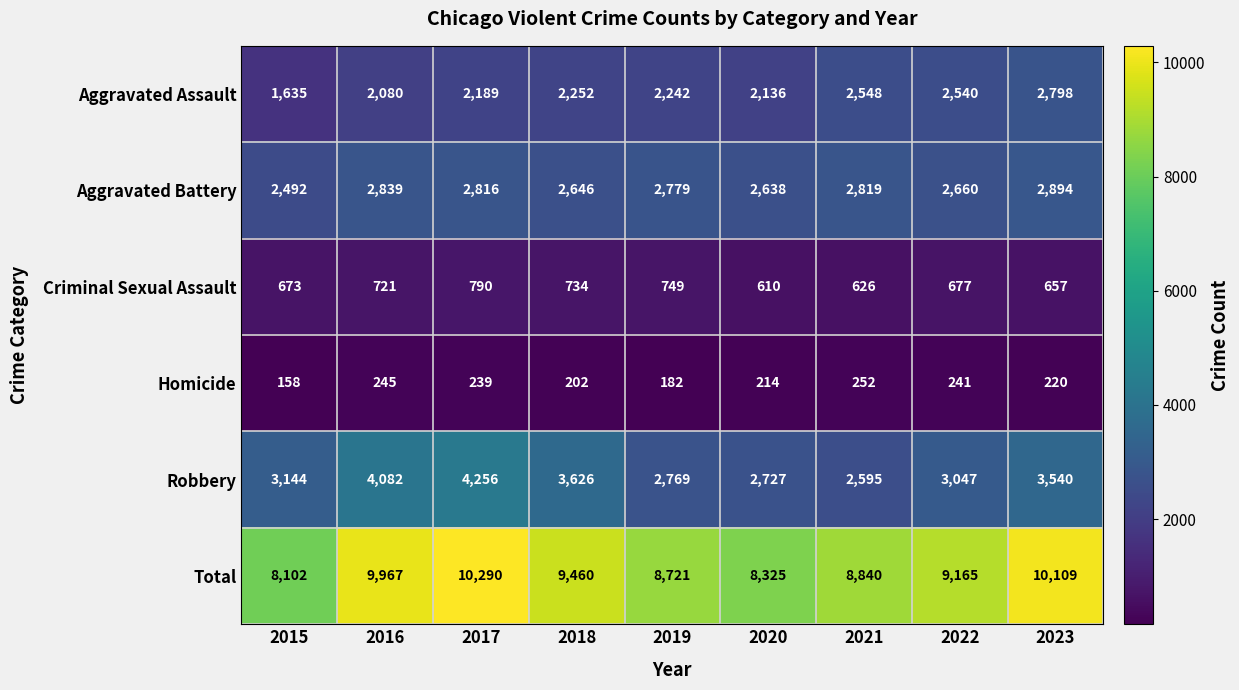

At how many categories does at least one series exceed 4519?

9